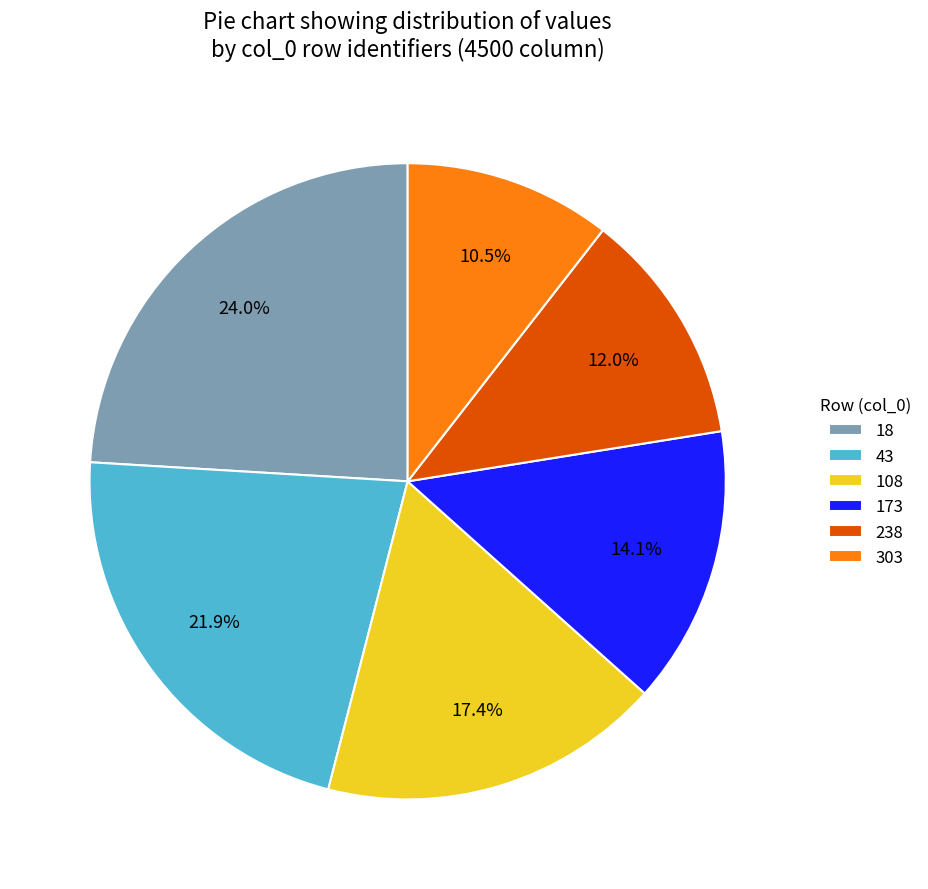

Which slice is the smallest?

303